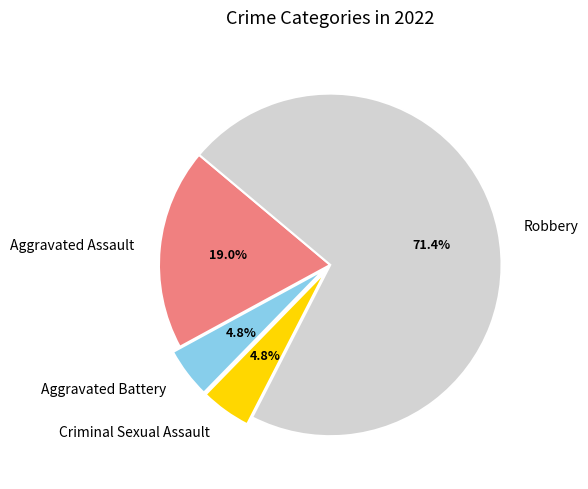

How many slices are in this pie chart?

4